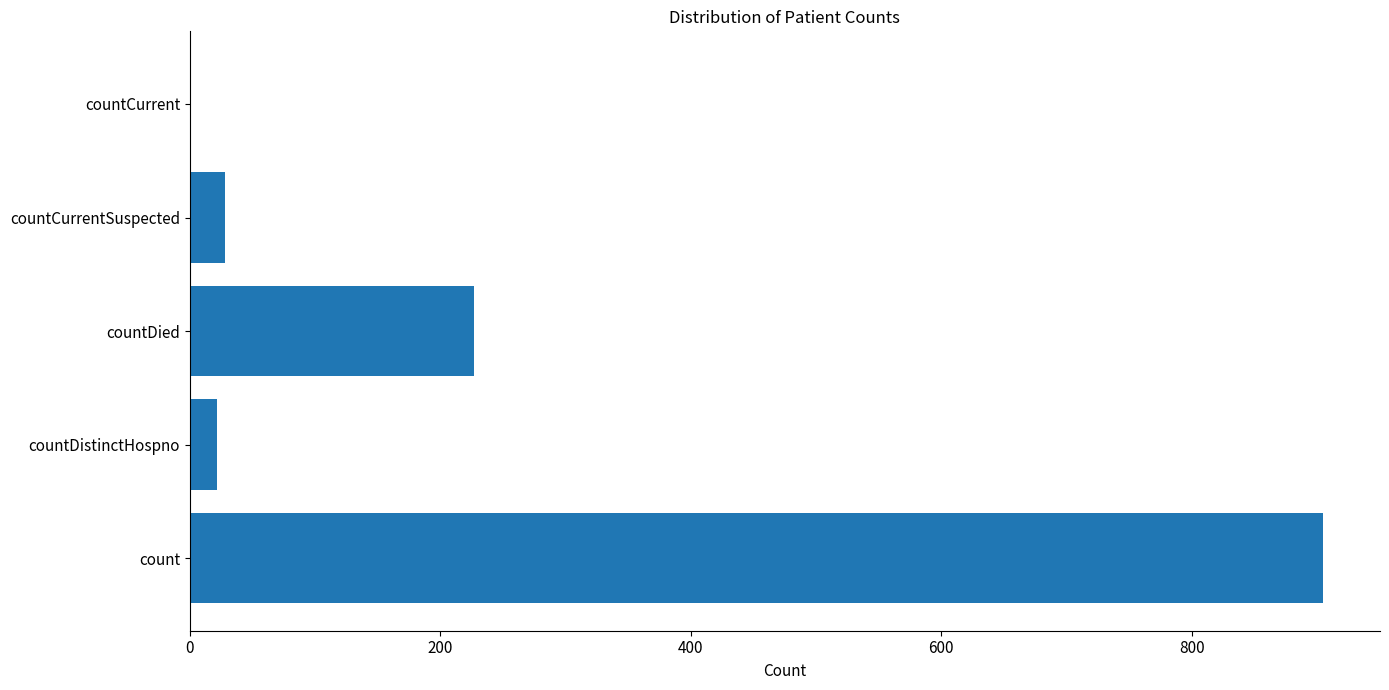

What is the change in value from count to countDistinctHospno?

-883